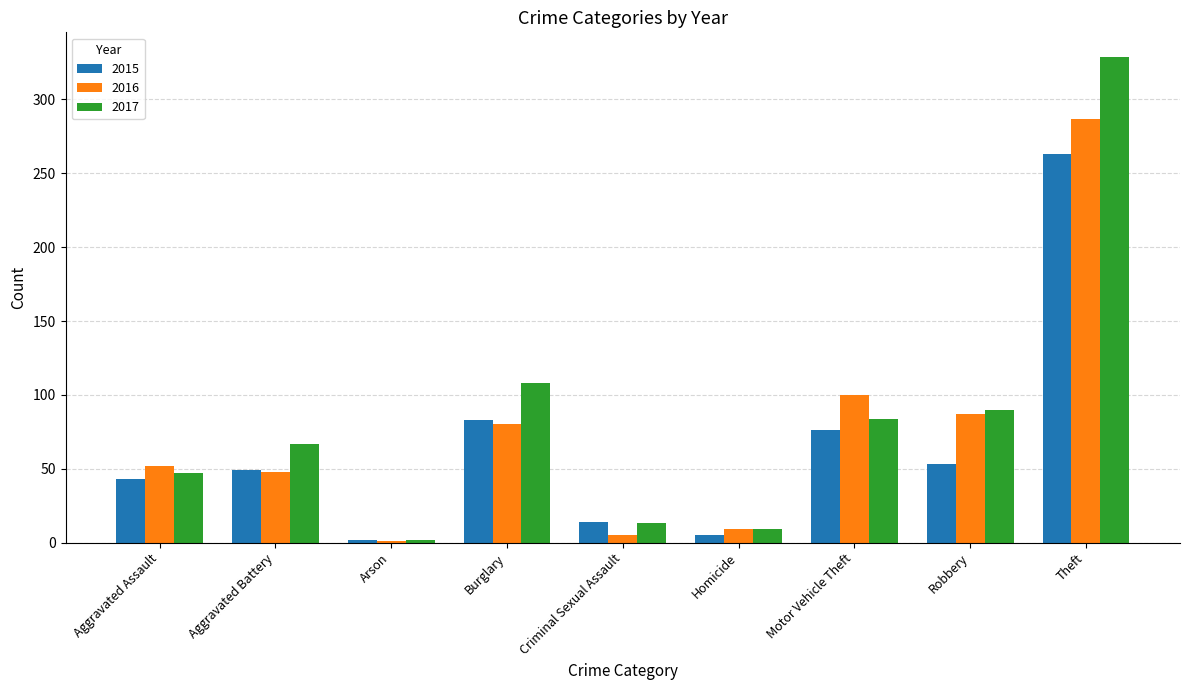

Where is 2016 nearest to the value 144?

Motor Vehicle Theft